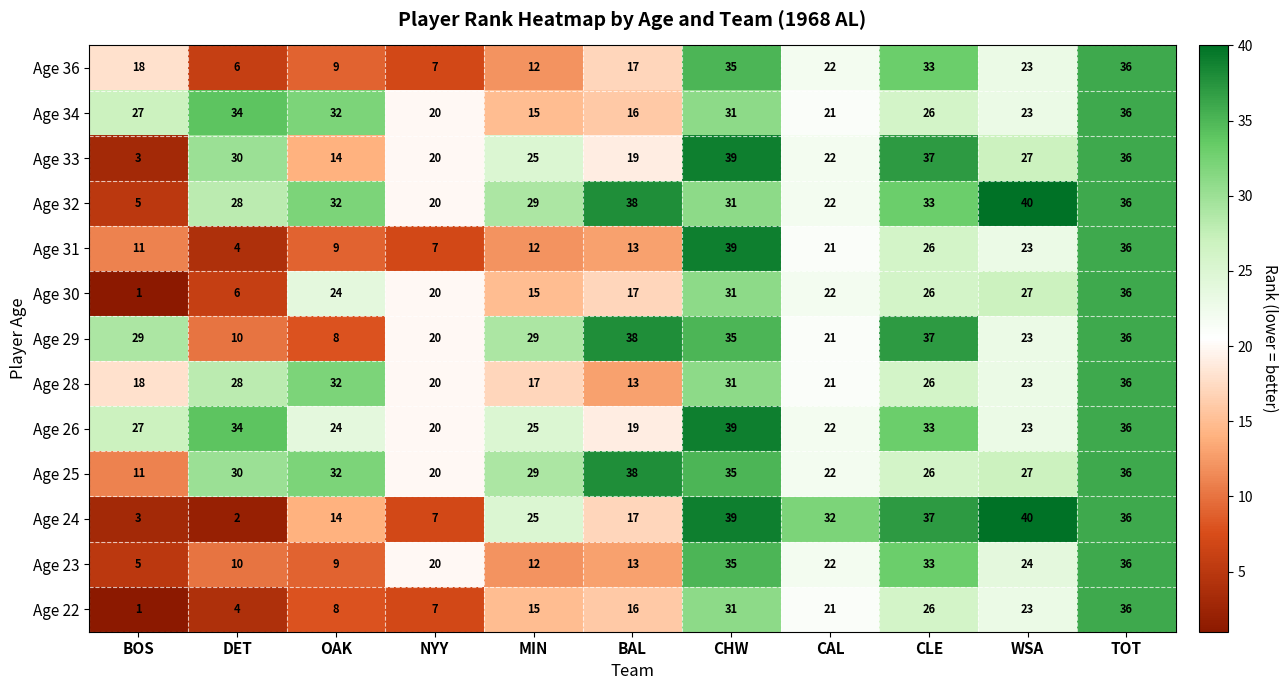

Which series has the largest total across all categories?

Age 32